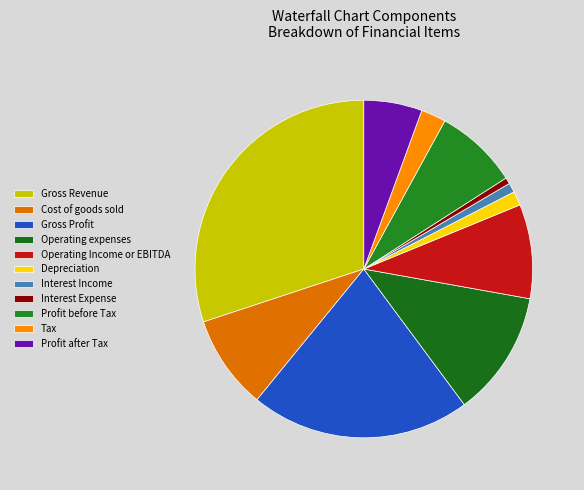

Which slice is the largest?

Gross Revenue